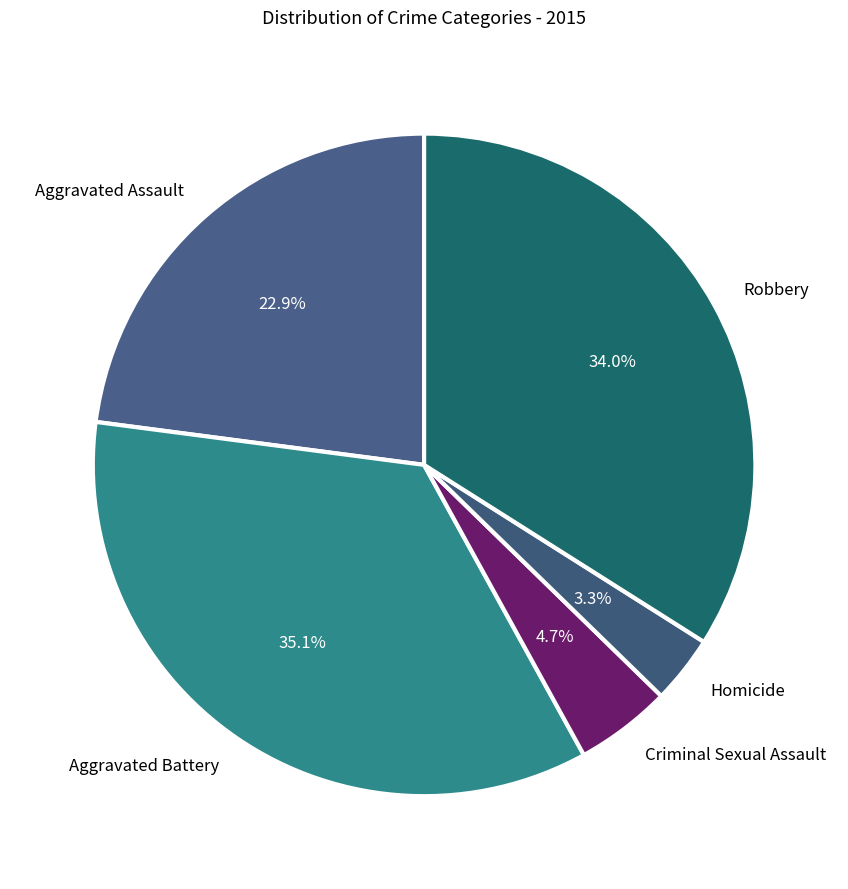

To the nearest percent, what is the average slice percentage?

20%